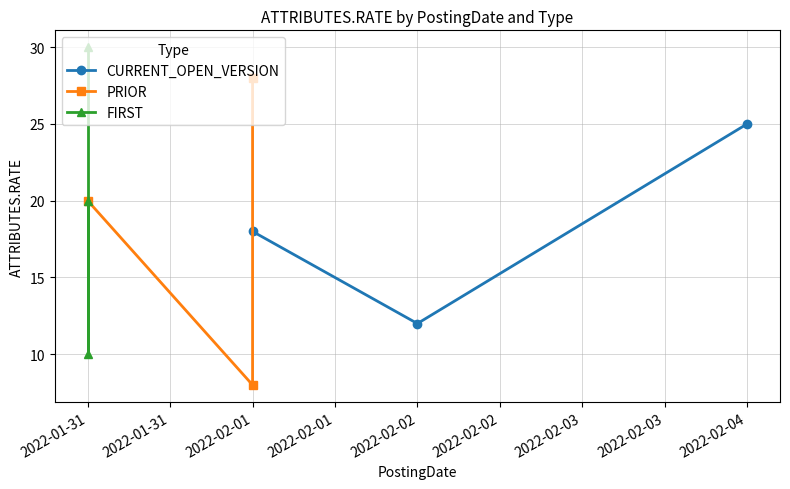

At 2022-01-31, list the series in order from largest to smallest.

PRIOR, FIRST, CURRENT_OPEN_VERSION